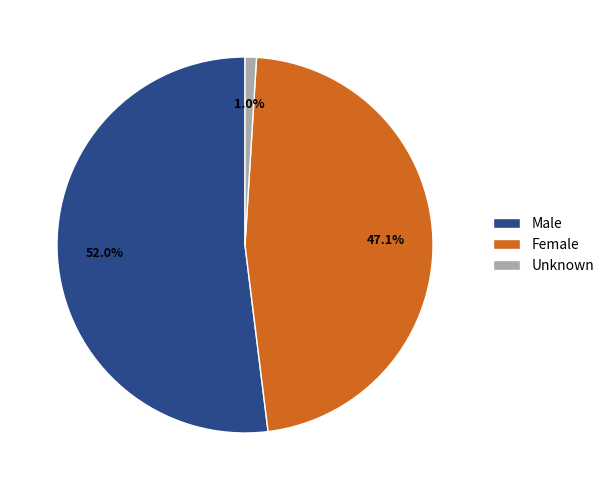

True or false: Female accounts for 36% of the total.

False